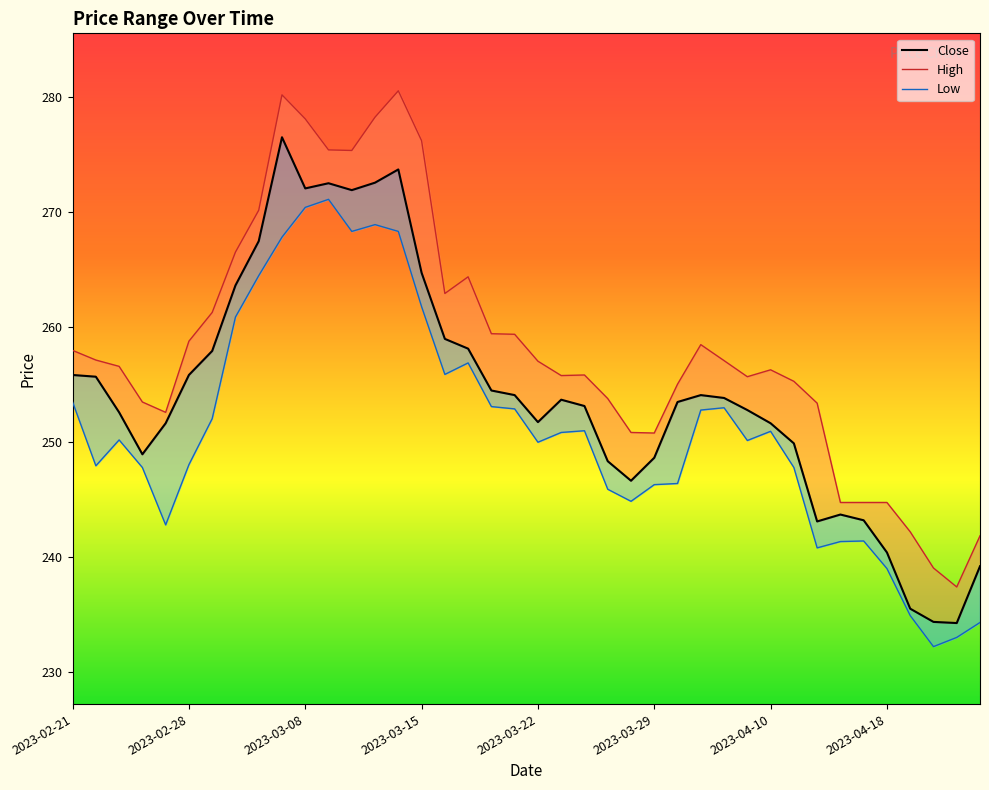

True or false: Close and Low intersect in this chart.

False